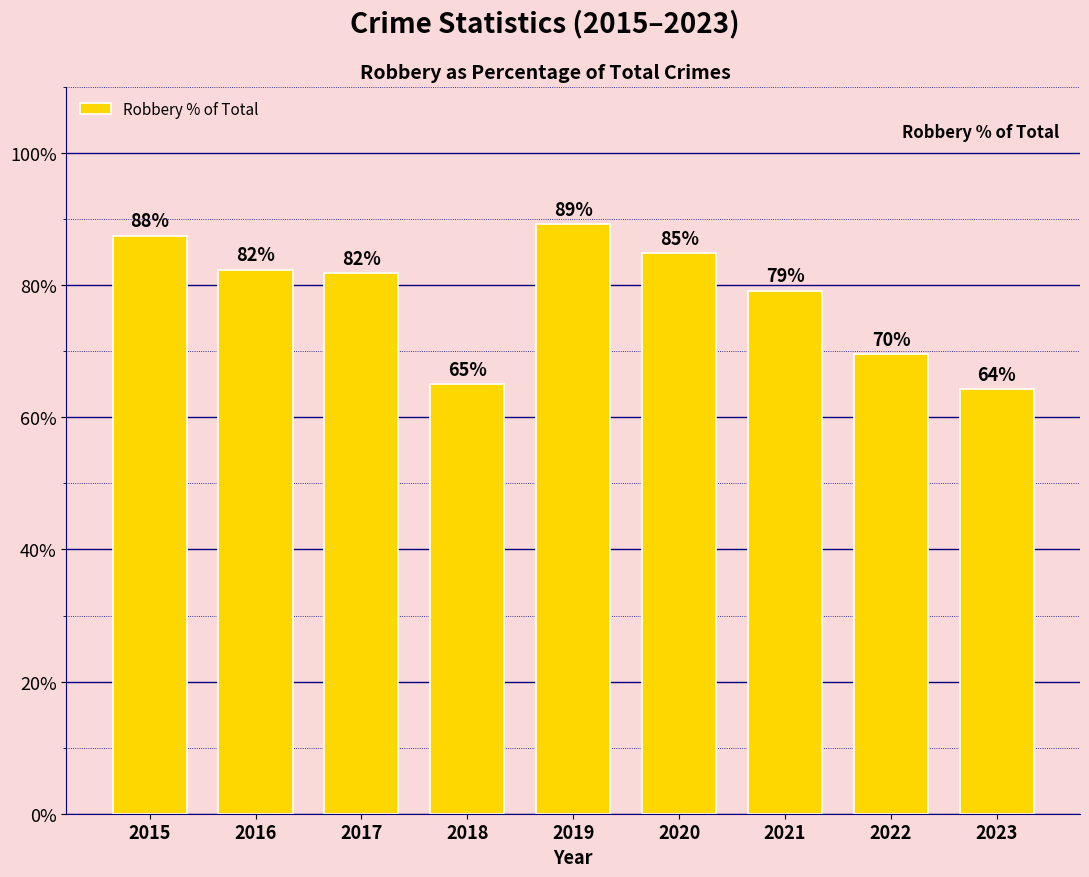

What is the difference between the second highest and minimum values?

23.2